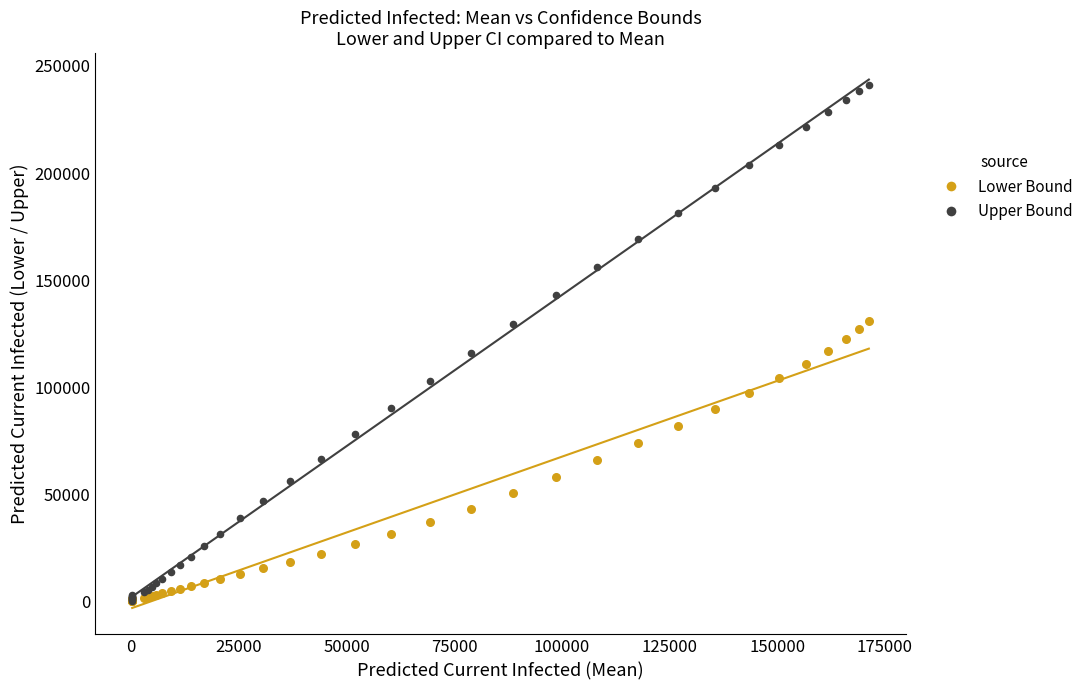

Which series contains the highest Y value?

Upper Bound